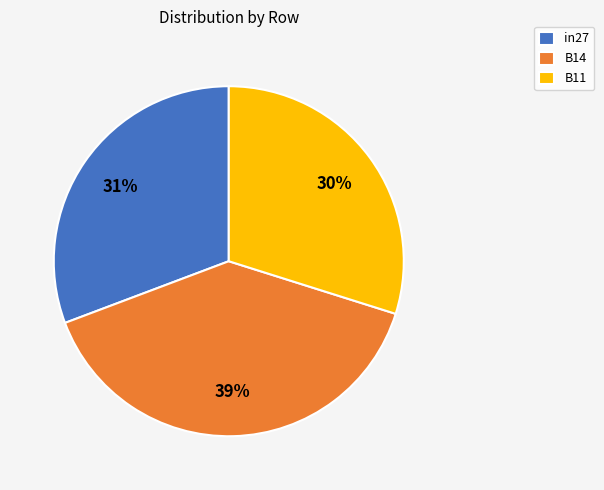

To the nearest percent, what is the combined percentage of in27 and B14?

70%